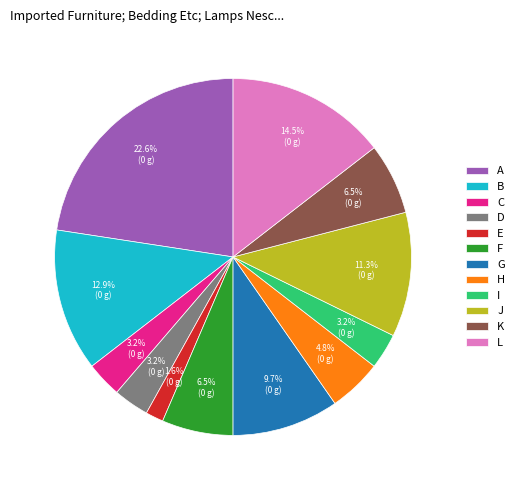

Approximately how many times larger is the value at K compared to L?

0.4